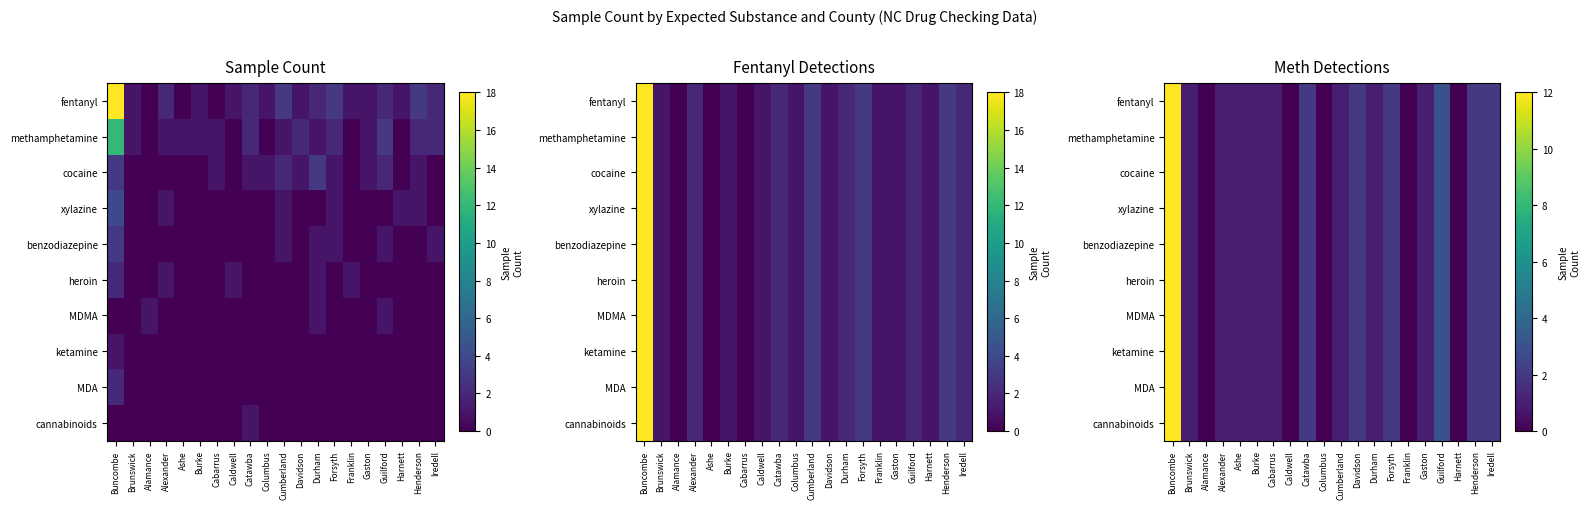

List the labels in order of cannabinoids value, smallest first.

Alamance, Caldwell, Columbus, Franklin, Harnett, Brunswick, Alexander, Ashe, Burke, Cabarrus, Cumberland, Durham, Gaston, Catawba, Davidson, Forsyth, Henderson, Iredell, Guilford, Buncombe